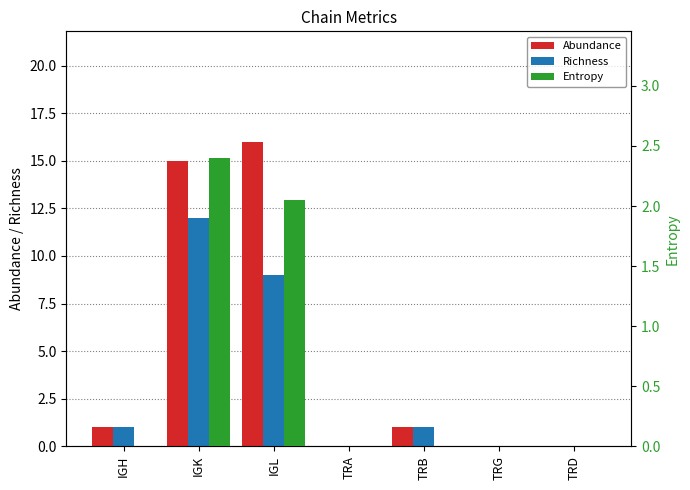

What is the total value across all series at TRB?

2.0